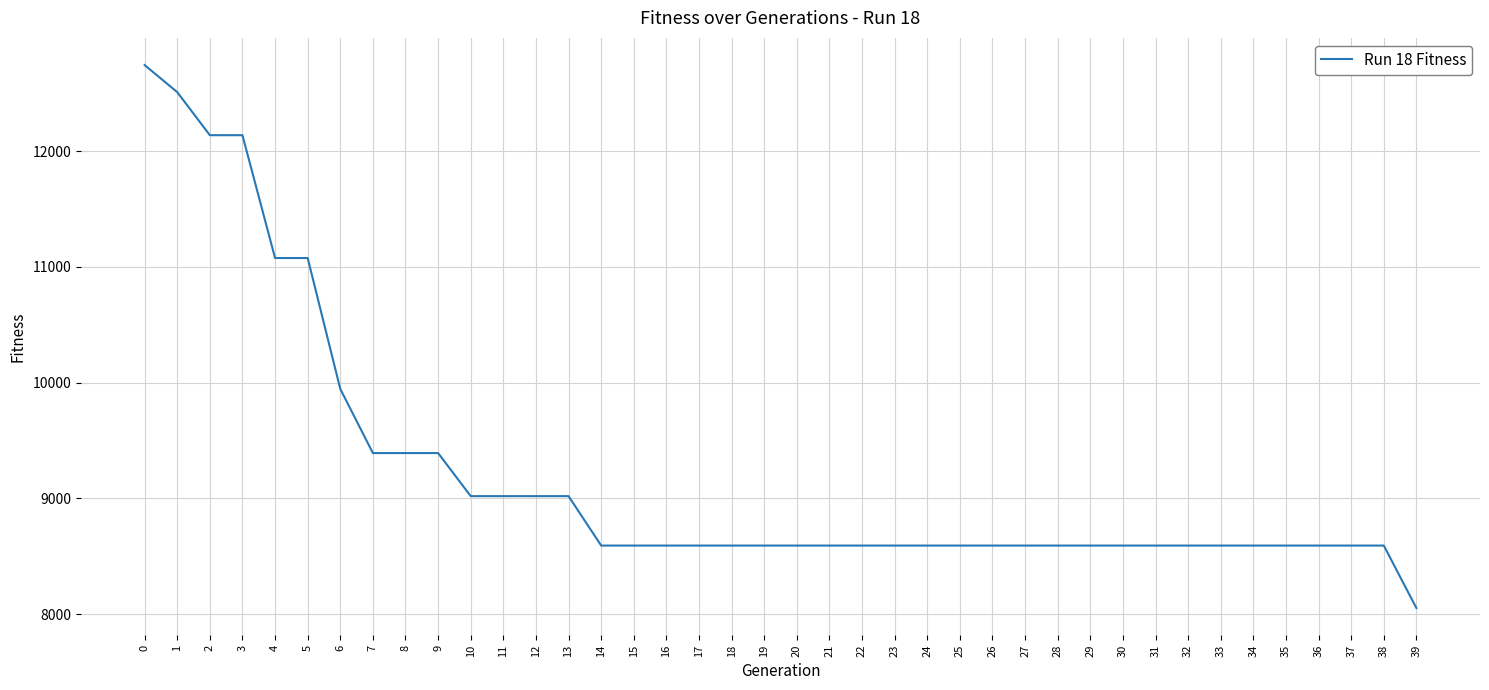

The chart shows a value of 9392 at 7. True or false?

True